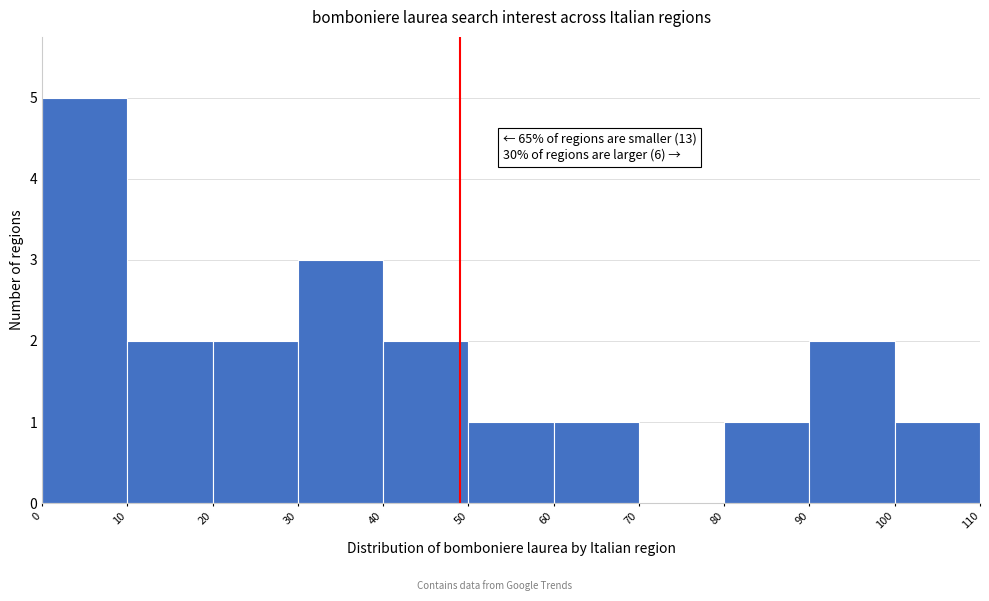

Which range on the x-axis has the tallest bar?

0 to 10